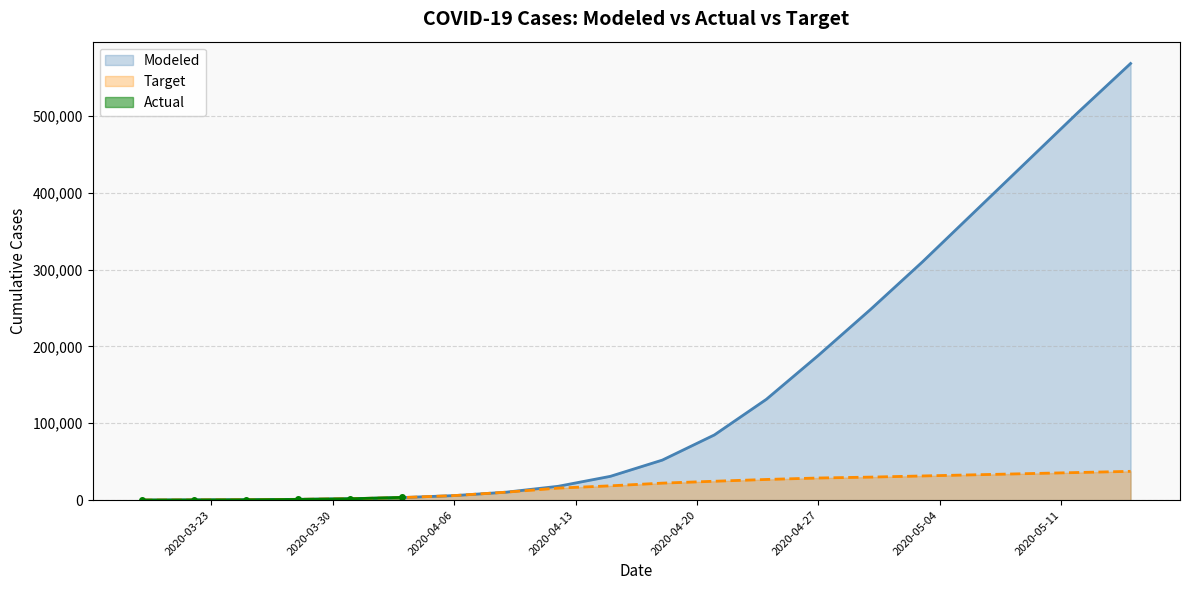

The value of Target at 2020-04-27 is 28841.2. True or false?

True